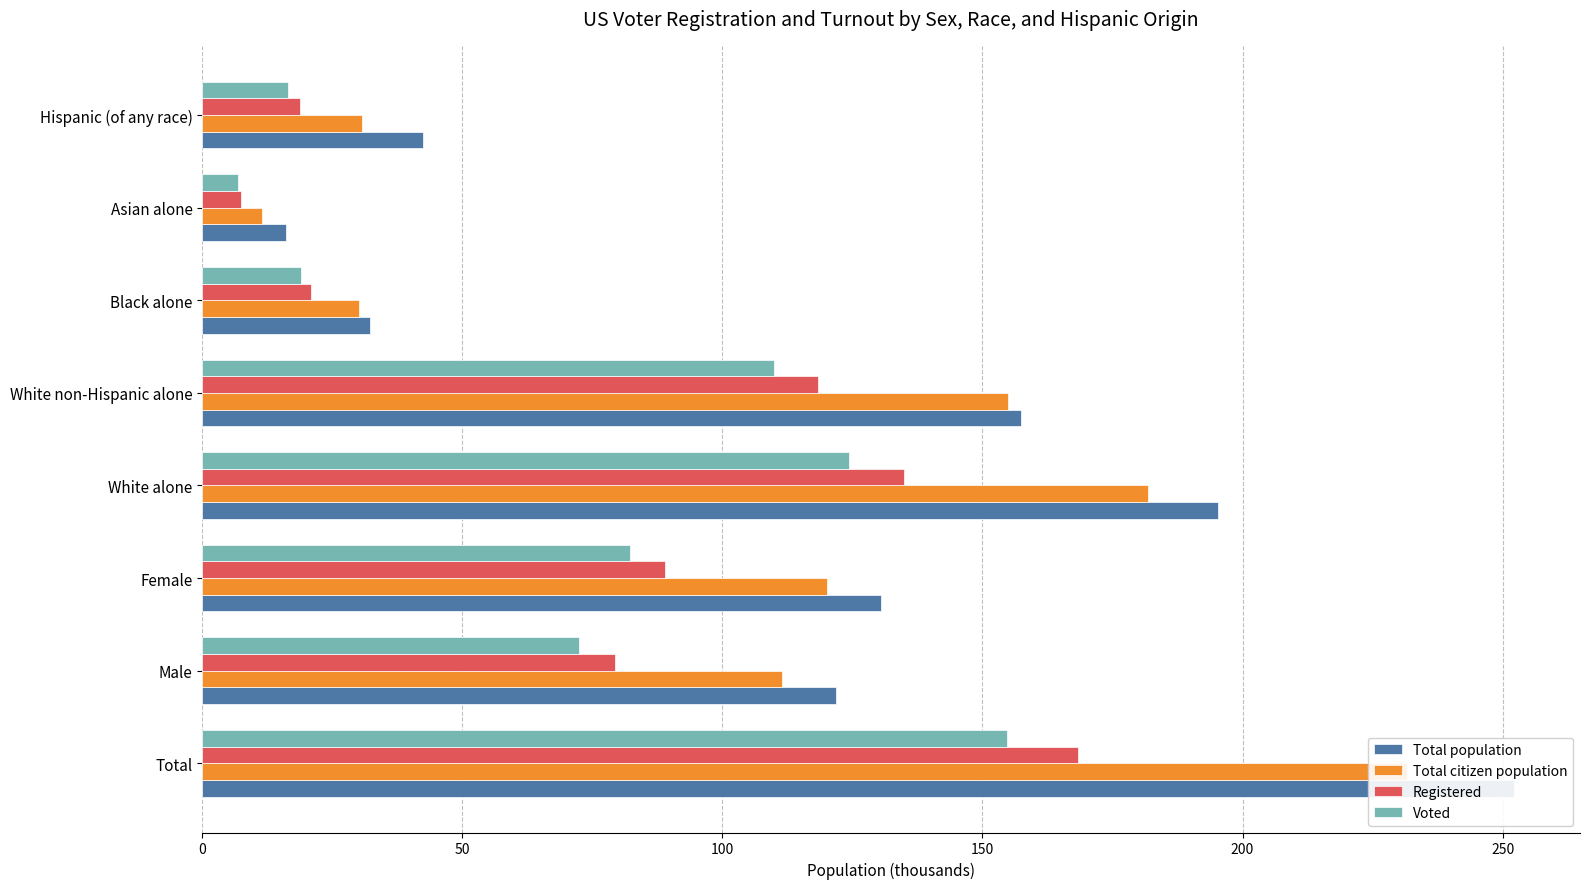

How many bars are there in each group?

4